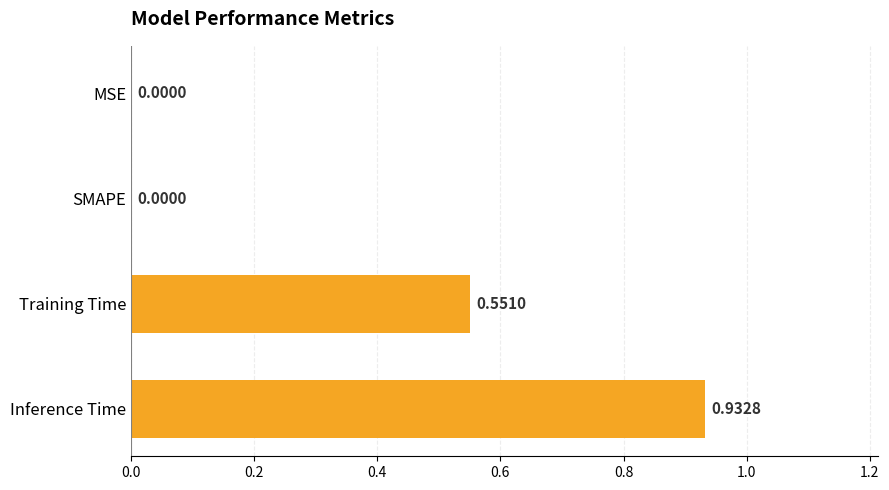

Count the number of data series in this chart.

1